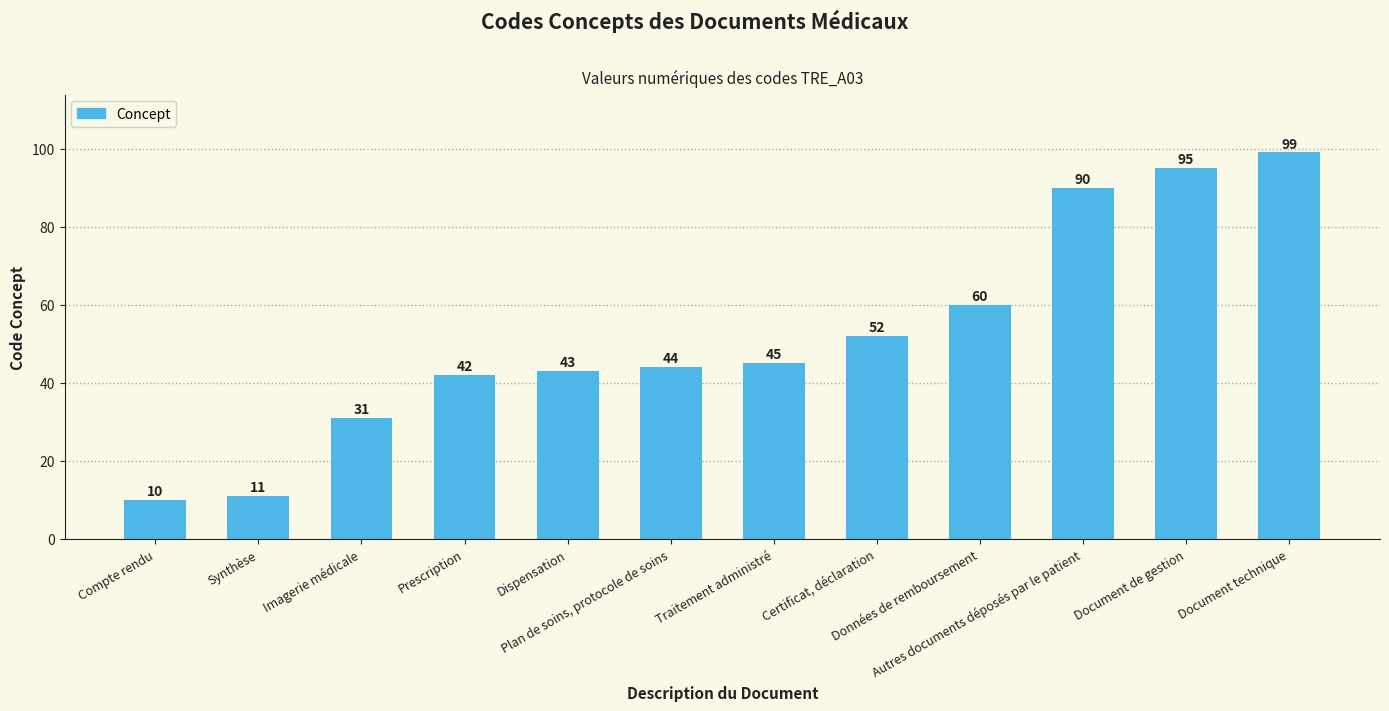

What is the difference between the values at Document de gestion and Dispensation?

52